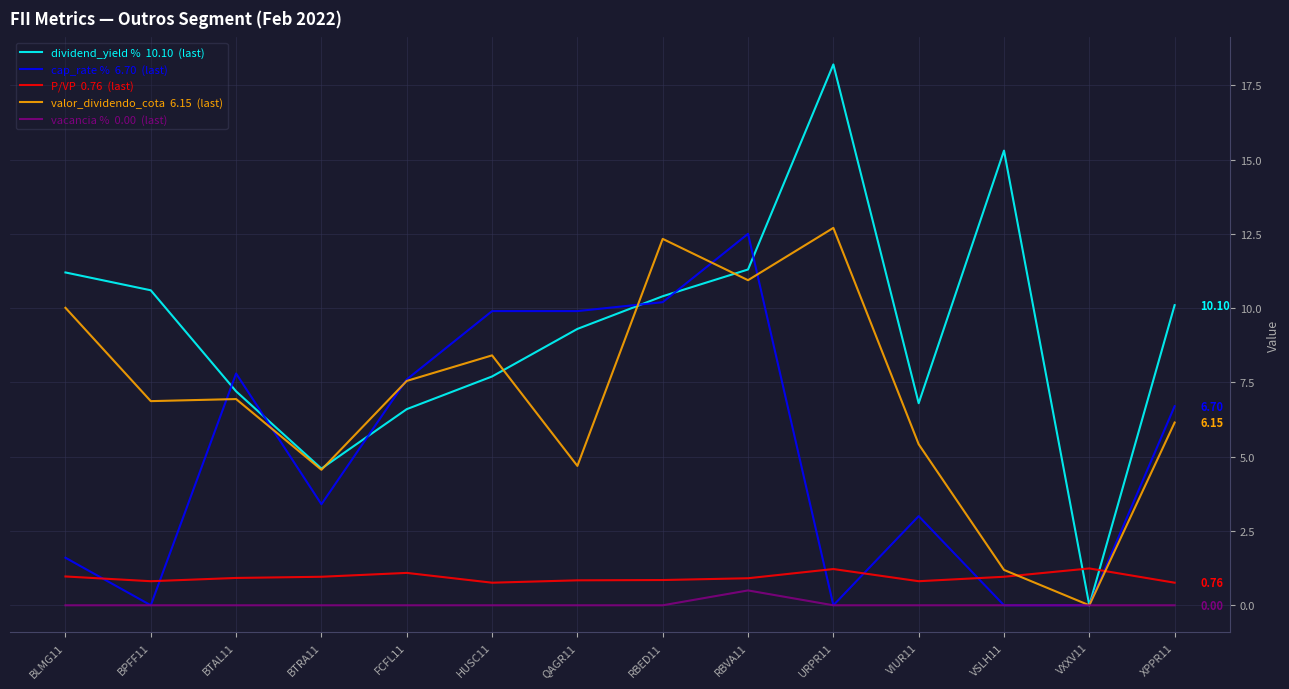

What is the total value across all series at QAGR11?

24.7